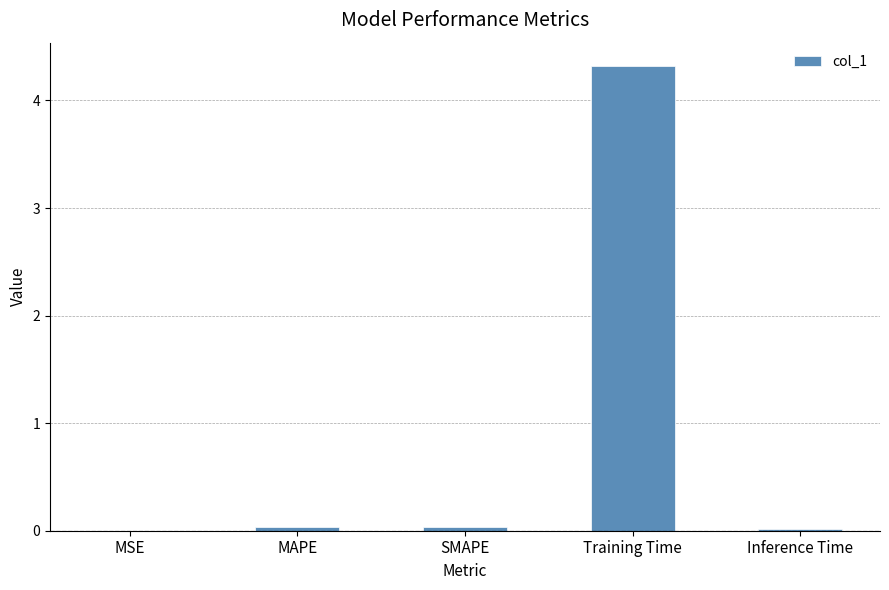

What is the difference between the values at SMAPE and Training Time?

4.3